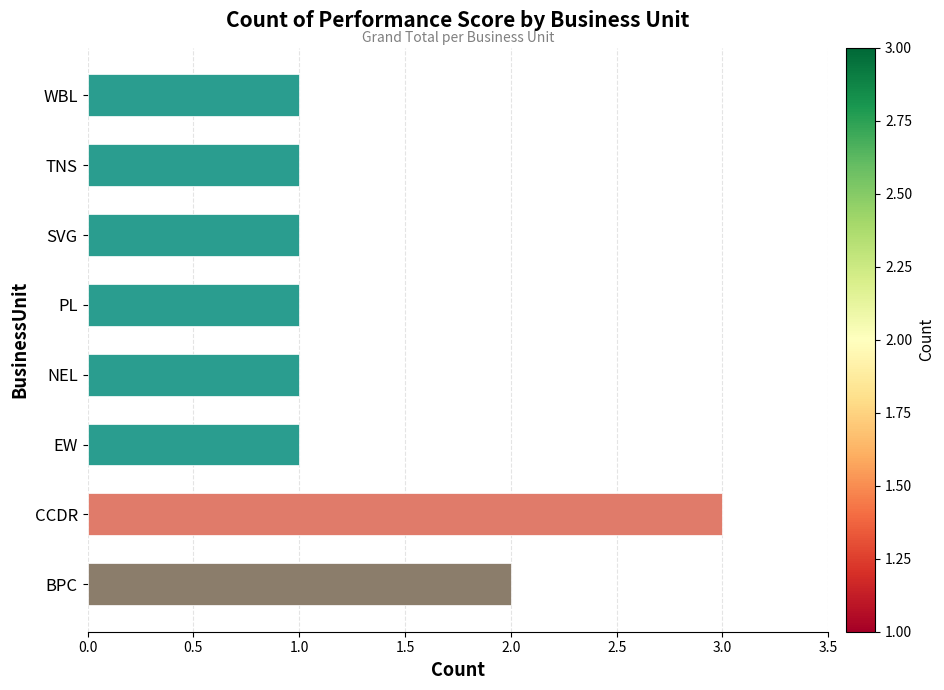

Approximately how many times larger is the value at WBL compared to CCDR?

0.3